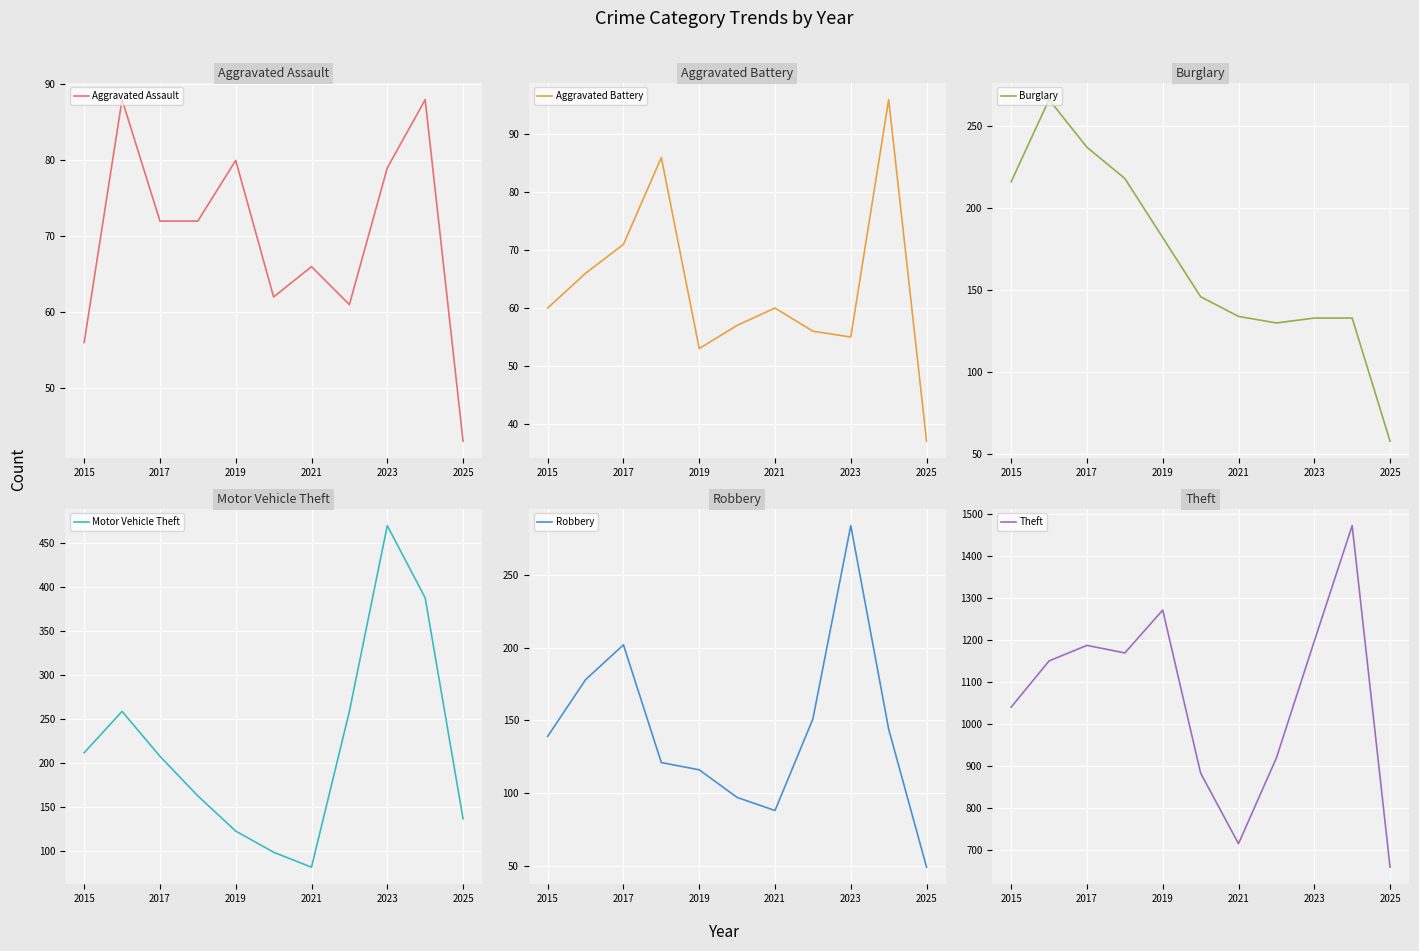

True or false: Motor Vehicle Theft and Aggravated Battery intersect in this chart.

False